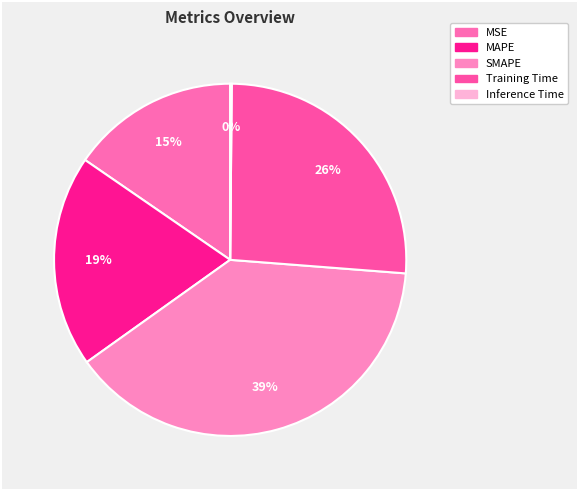

Do MSE and Inference Time together represent more than half of the pie?

No